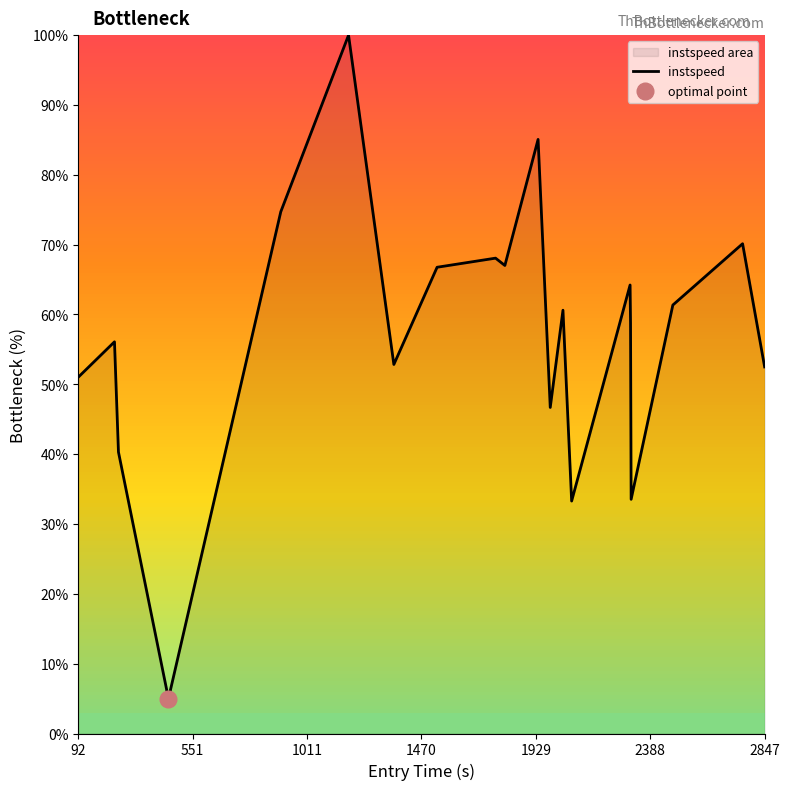

What is the lowest value of the instspeed series?

5.0